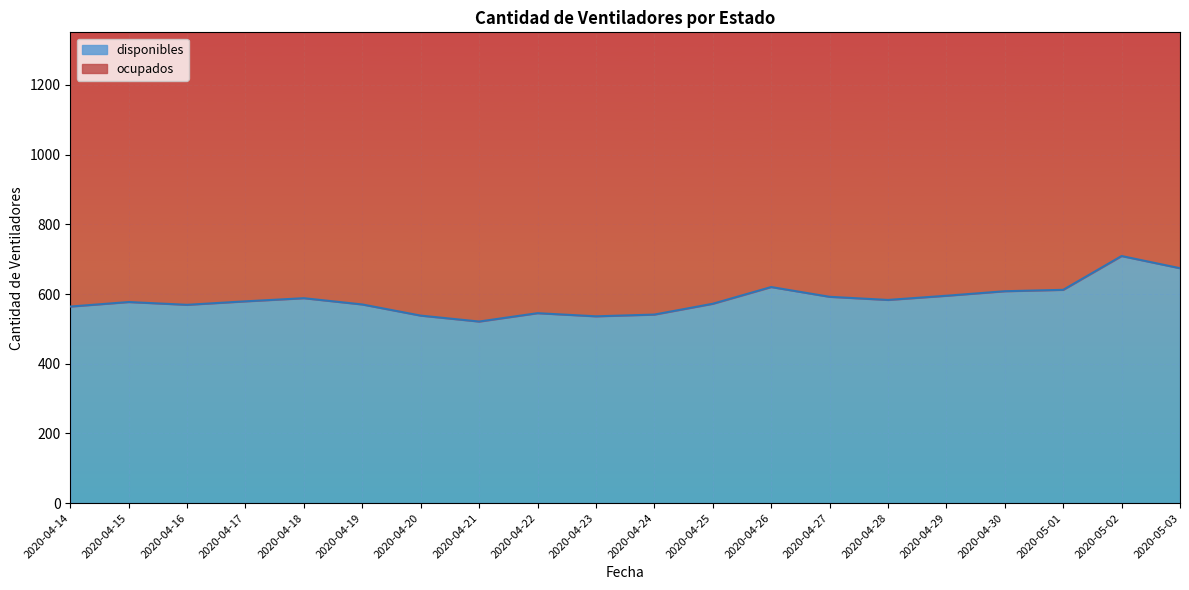

Reading left to right, list all the values displayed in this chart.

2020-04-14=564	2020-04-15=577	2020-04-16=569	2020-04-17=579	2020-04-18=588	2020-04-19=570	2020-04-20=538	2020-04-21=521	2020-04-22=545	2020-04-23=536	2020-04-24=541	2020-04-25=572	2020-04-26=620	2020-04-27=592	2020-04-28=583	2020-04-29=595	2020-04-30=608	2020-05-01=612	2020-05-02=709	2020-05-03=674